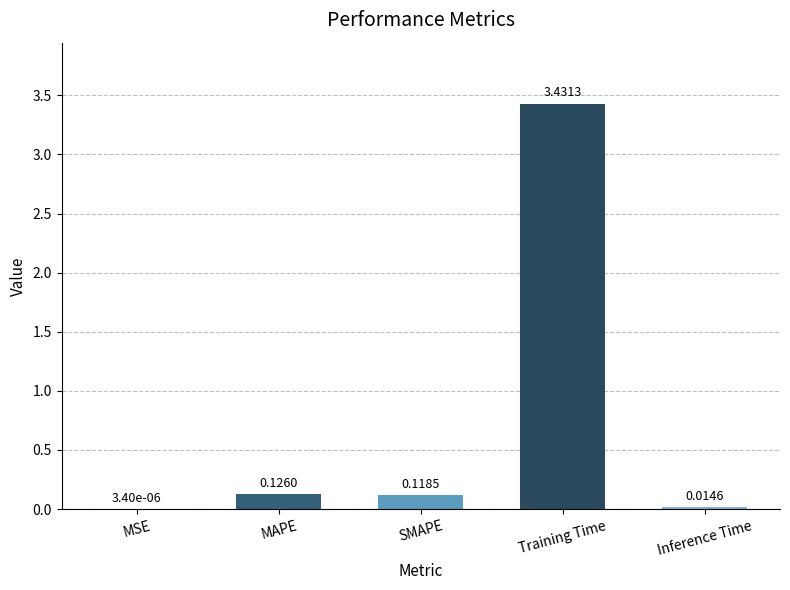

Which label corresponds to the largest value in the chart?

Training Time